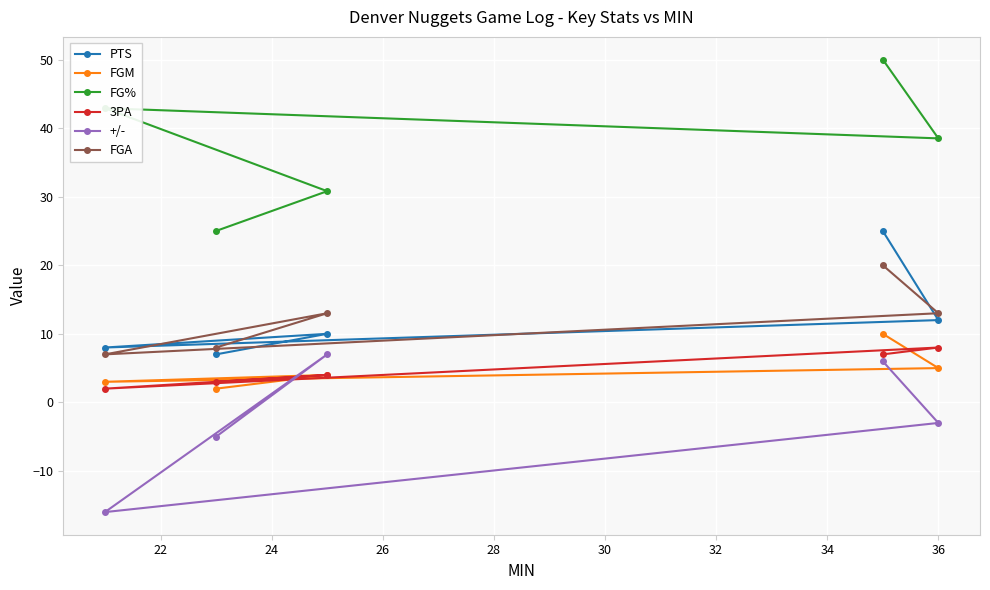

What is the value of the +/- point at the 5th from the left?

-3.0